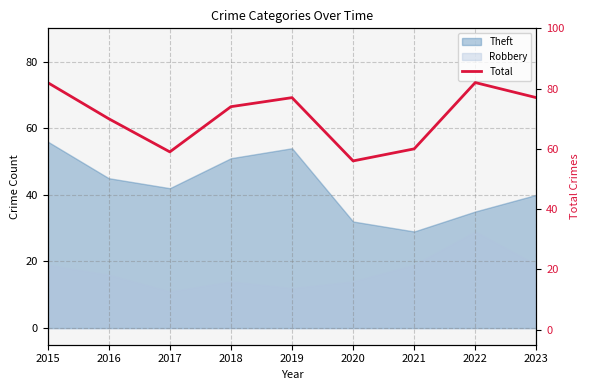

The chart shows a value of 38 at 2017. True or false?

False